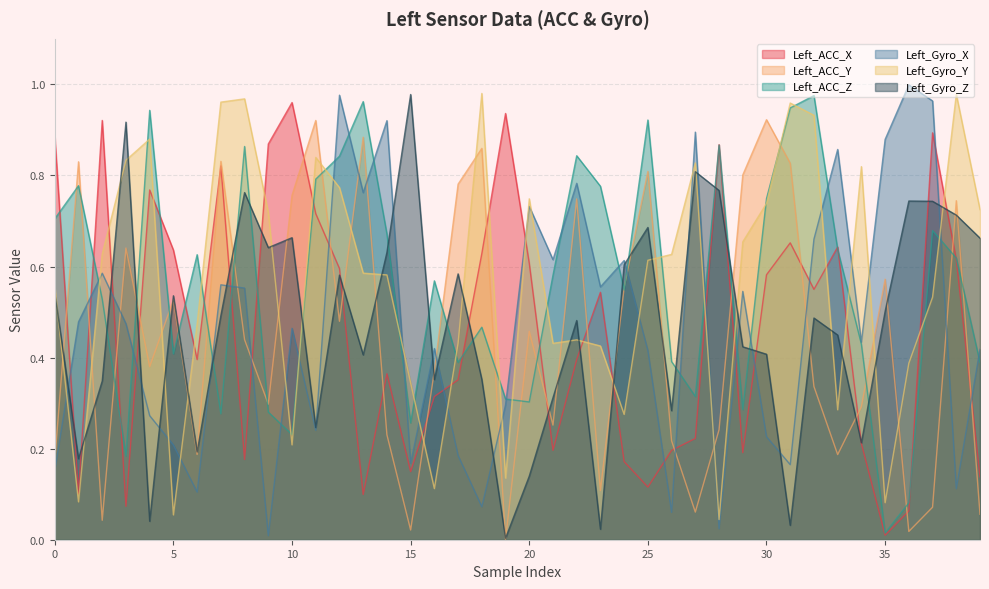

At 29, list the series in order from largest to smallest.

Left_ACC_Y, Left_Gyro_Y, Left_Gyro_X, Left_Gyro_Z, Left_ACC_Z, Left_ACC_X